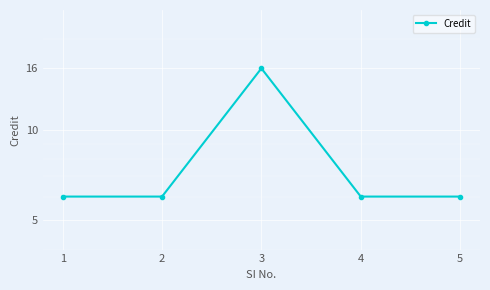

What is the value of the 3rd point from the left?

16